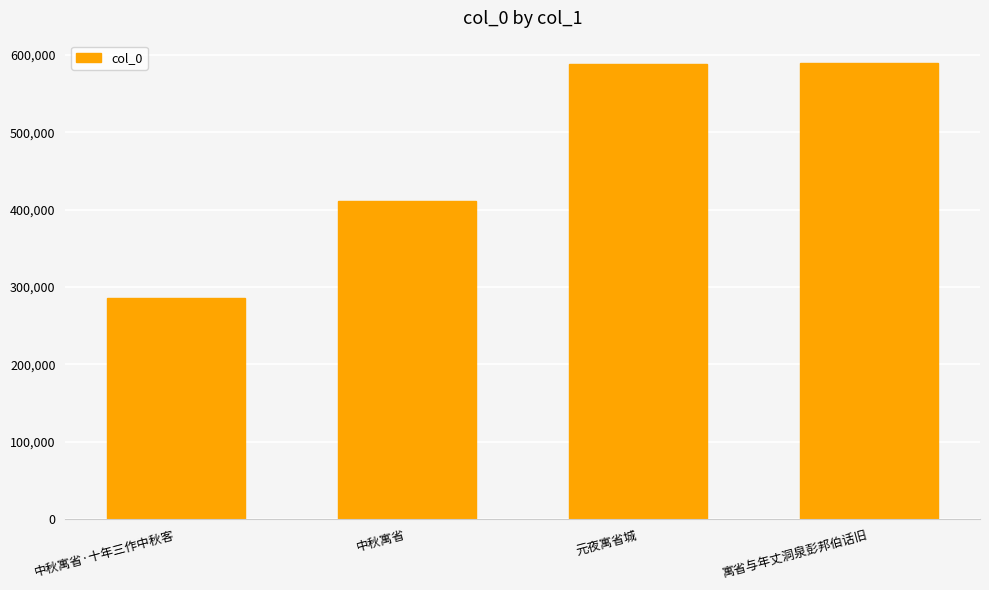

Which has a higher value, 中秋寓省·十年三作中秋客 or 元夜寓省城?

元夜寓省城